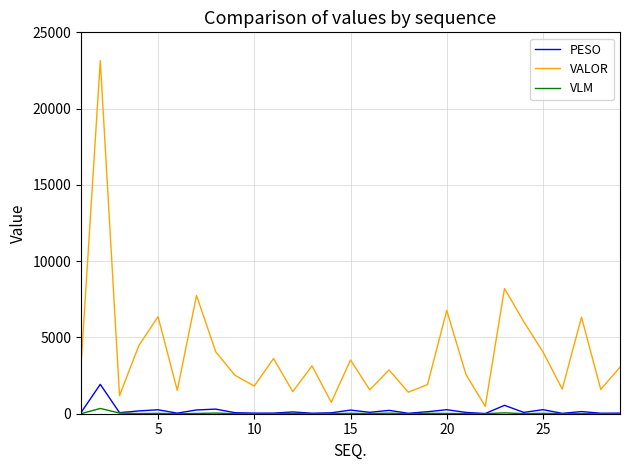

Rank the series by their maximum value, from lowest to highest.

VLM, PESO, VALOR